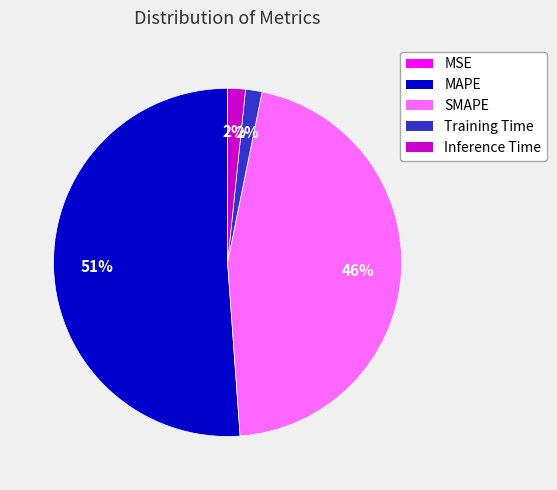

True or false: SMAPE accounts for 52% of the total.

False